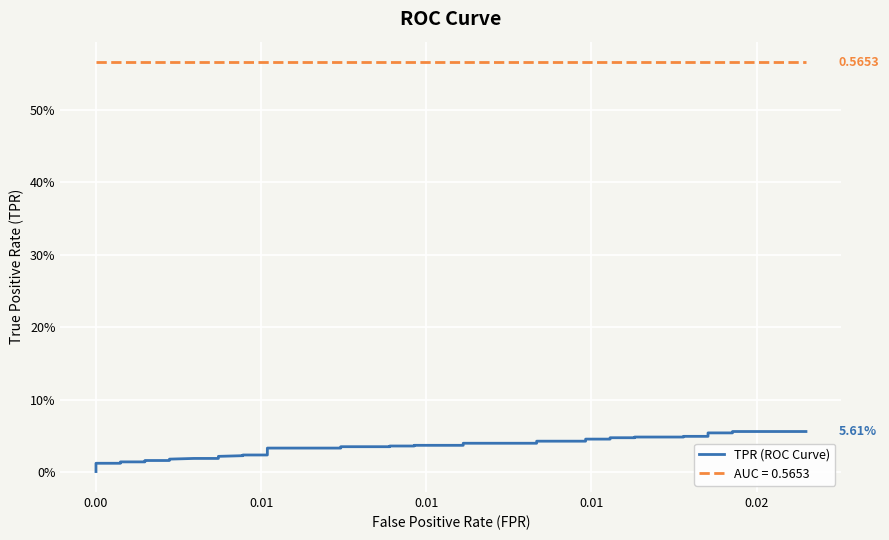

Reading left to right, extract all data points from this chart.

0.0	0.0	0.0	0.0	0.0	0.0	0.0	0.0	0.0	0.0	0.0	0.0	0.0	0.0	0.0	0.0	0.0	0.0	0.0	0.0	0.0	0.0	0.0	0.0	0.0	0.0	0.0	0.0	0.0	0.0	0.0	0.0	0.0	0.0	0.0	0.0	0.1	0.1	0.1	0.1